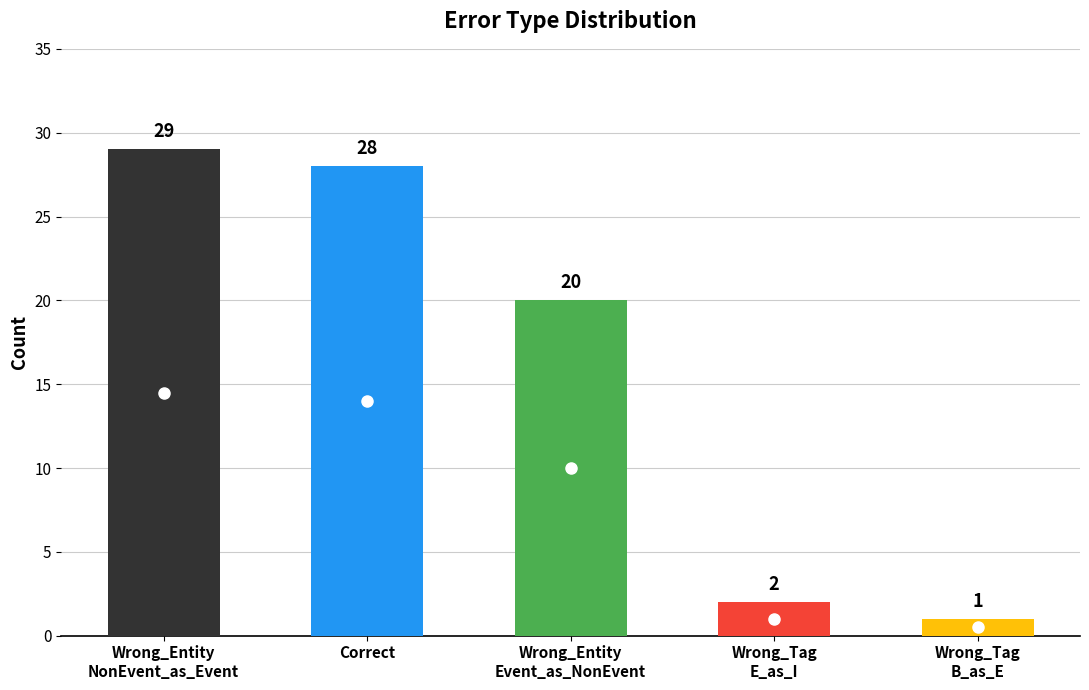

Which label corresponds to the smallest value in the chart?

Wrong_Tag
B_as_E